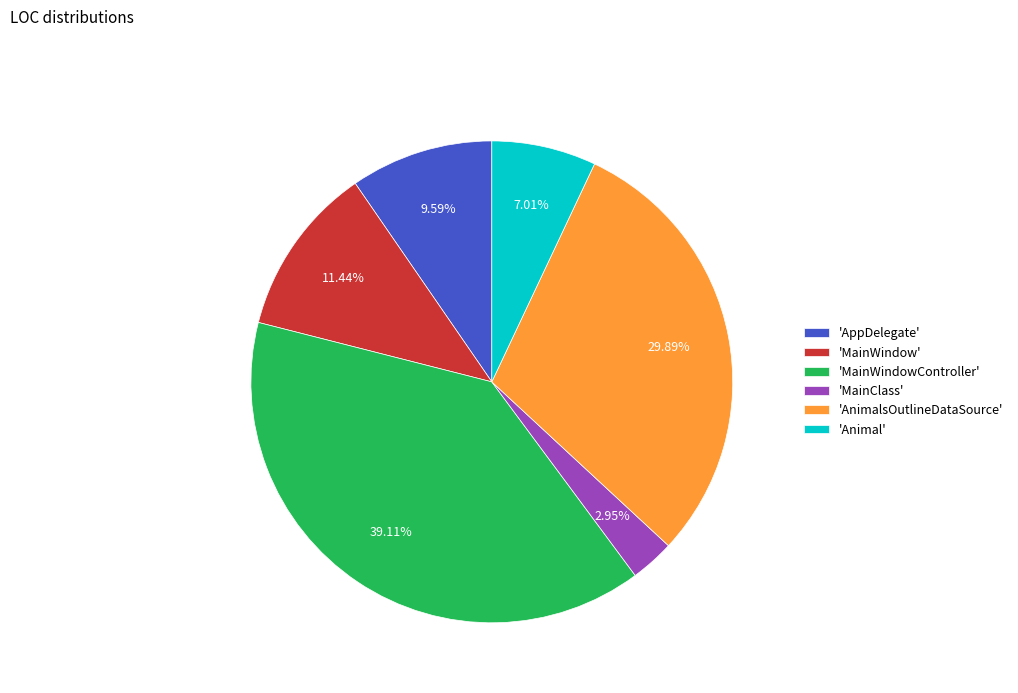

Count the number of slices in the pie.

6